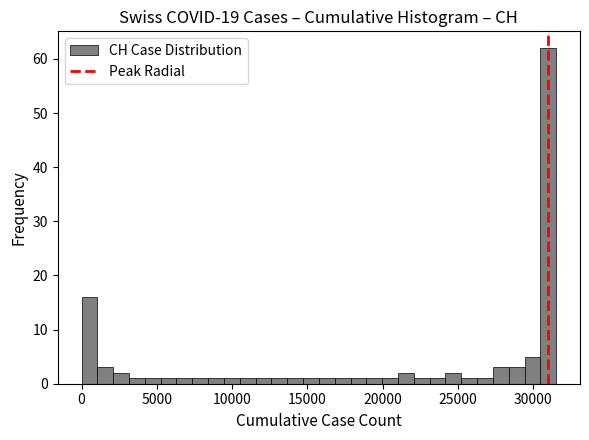

Read against the x-axis, roughly where is the centre of the tallest bar?

31000